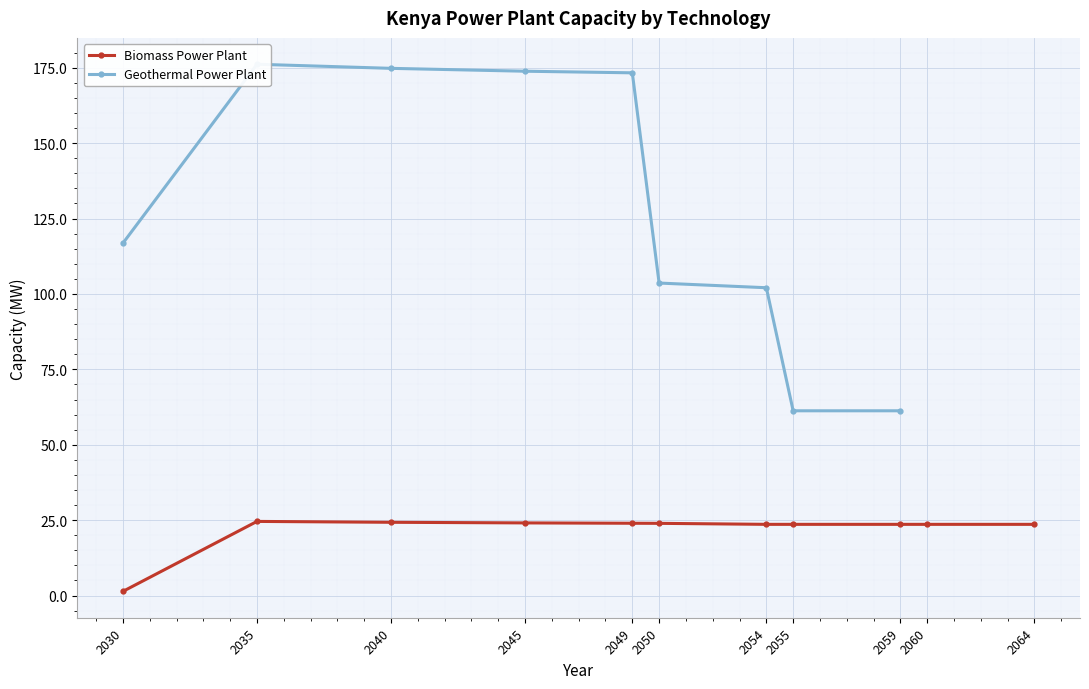

At which category does Biomass Power Plant reach its first local peak?

2035